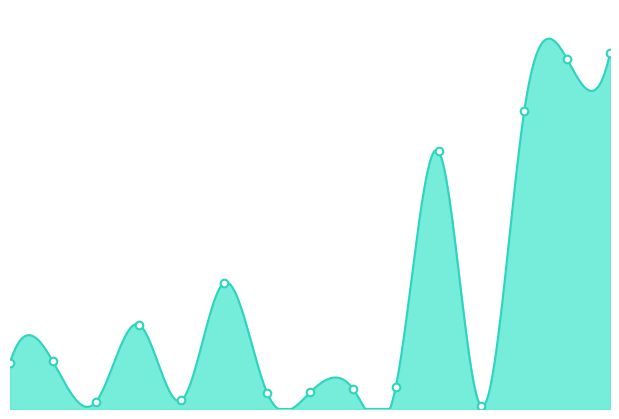

What is the change in value from 1 to 6?

-121